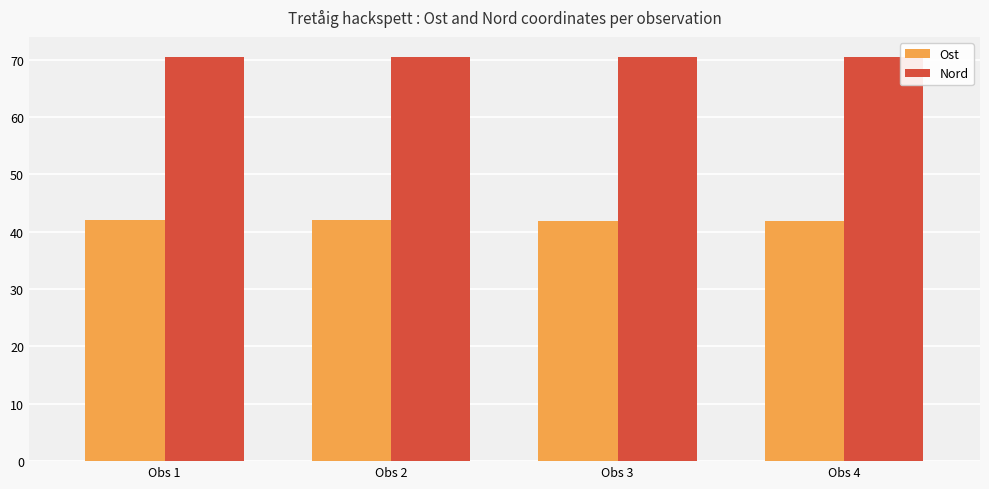

Rank the series by their maximum value, from lowest to highest.

Ost, Nord